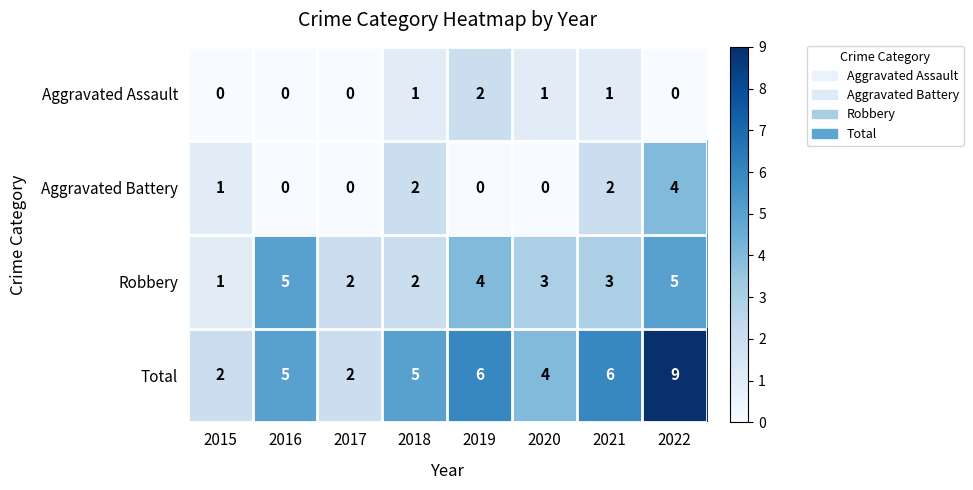

At how many categories does at least one series exceed 8?

1